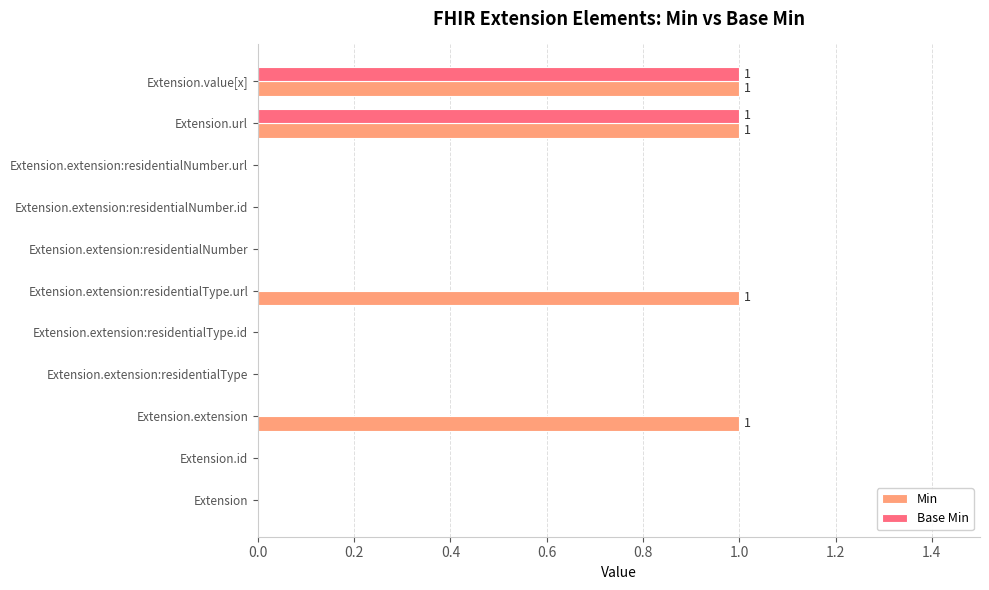

Is it true that Base Min equals 1 at Extension.extension:residentialNumber.id?

False